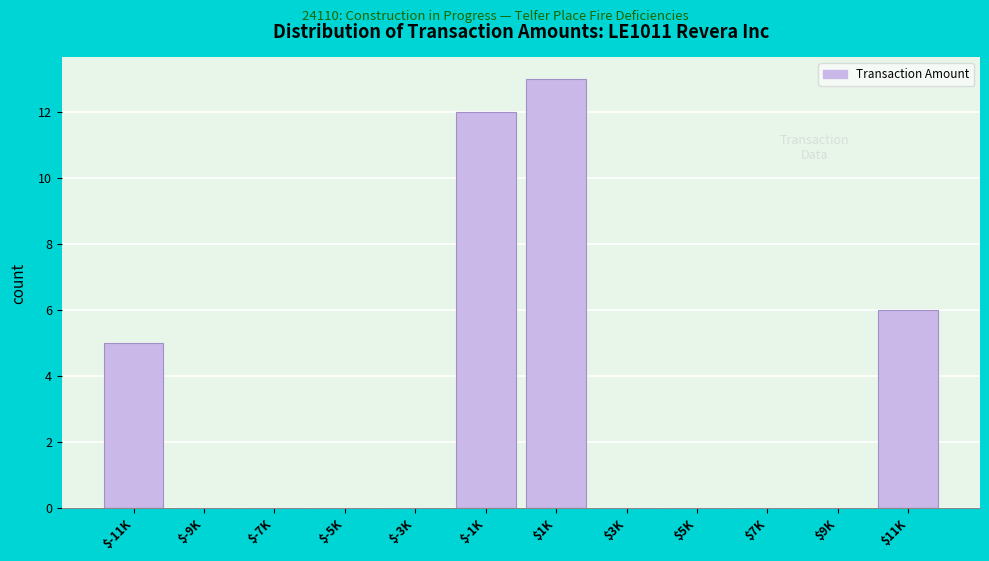

What is the maximum value shown in the chart?

13